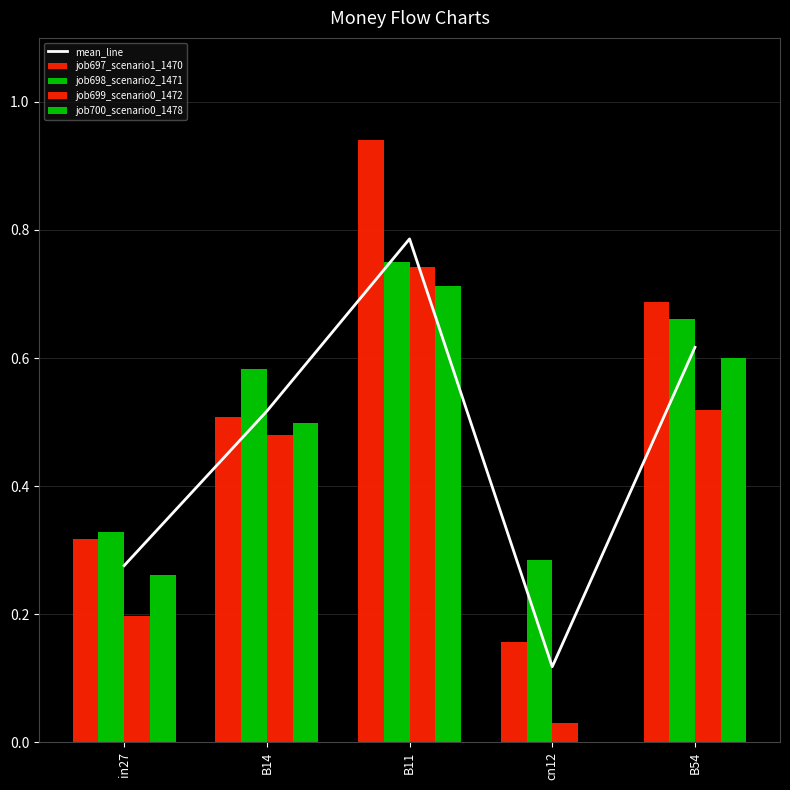

Which has a higher value, B54 or cn12?

B54